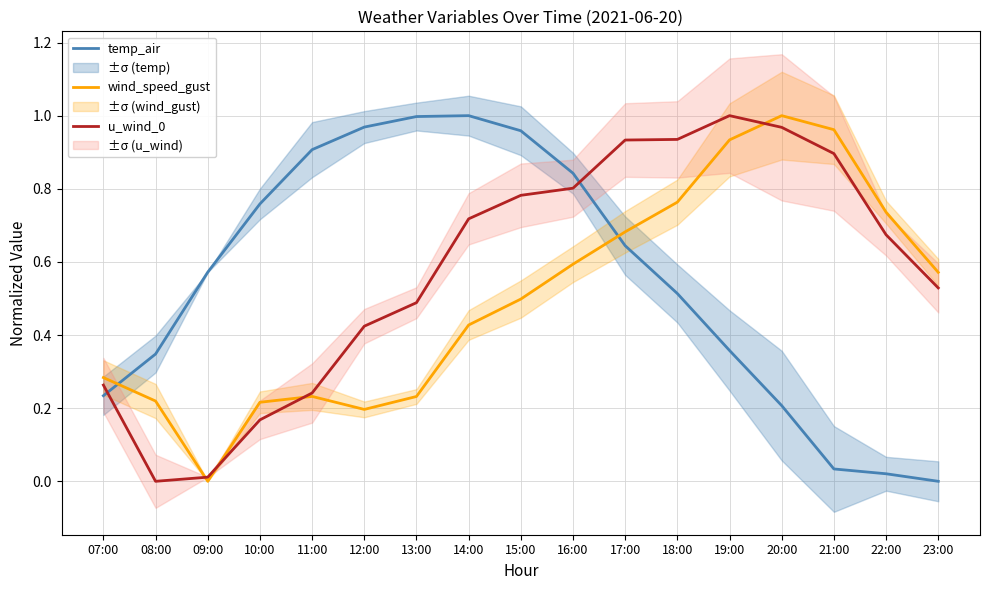

How many times do wind_speed_gust and u_wind_0 cross each other?

4